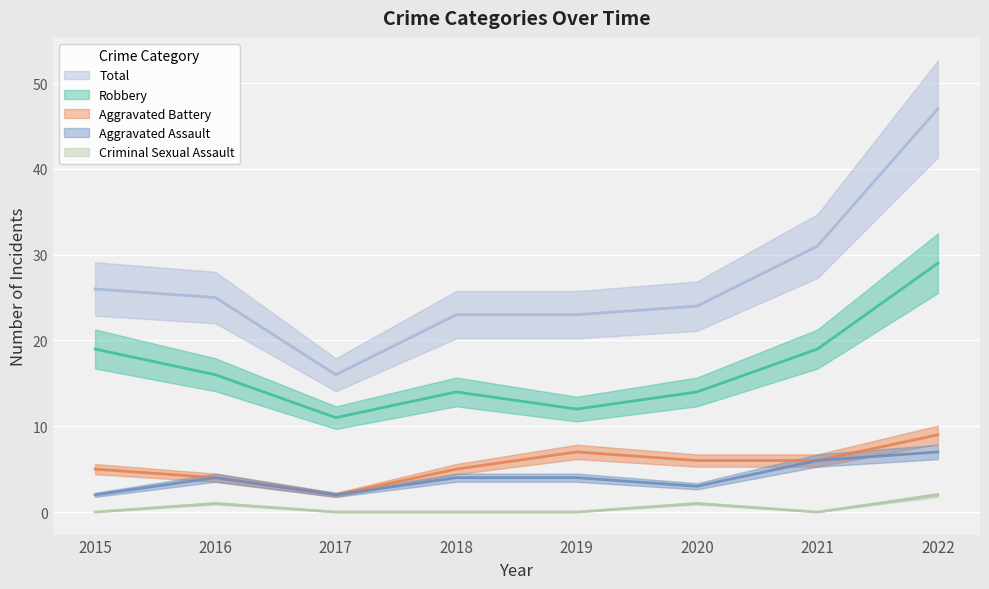

Reading right to left, transcribe all the data shown in this chart.

Aggravated Assault: 2022=7	2021=6	2020=3	2019=4	2018=4	2017=2	2016=4	2015=2
Aggravated Battery: 2022=9	2021=6	2020=6	2019=7	2018=5	2017=2	2016=4	2015=5
Criminal Sexual Assault: 2022=2	2021=0	2020=1	2019=0	2018=0	2017=0	2016=1	2015=0
Robbery: 2022=29	2021=19	2020=14	2019=12	2018=14	2017=11	2016=16	2015=19
Total: 2022=47	2021=31	2020=24	2019=23	2018=23	2017=16	2016=25	2015=26